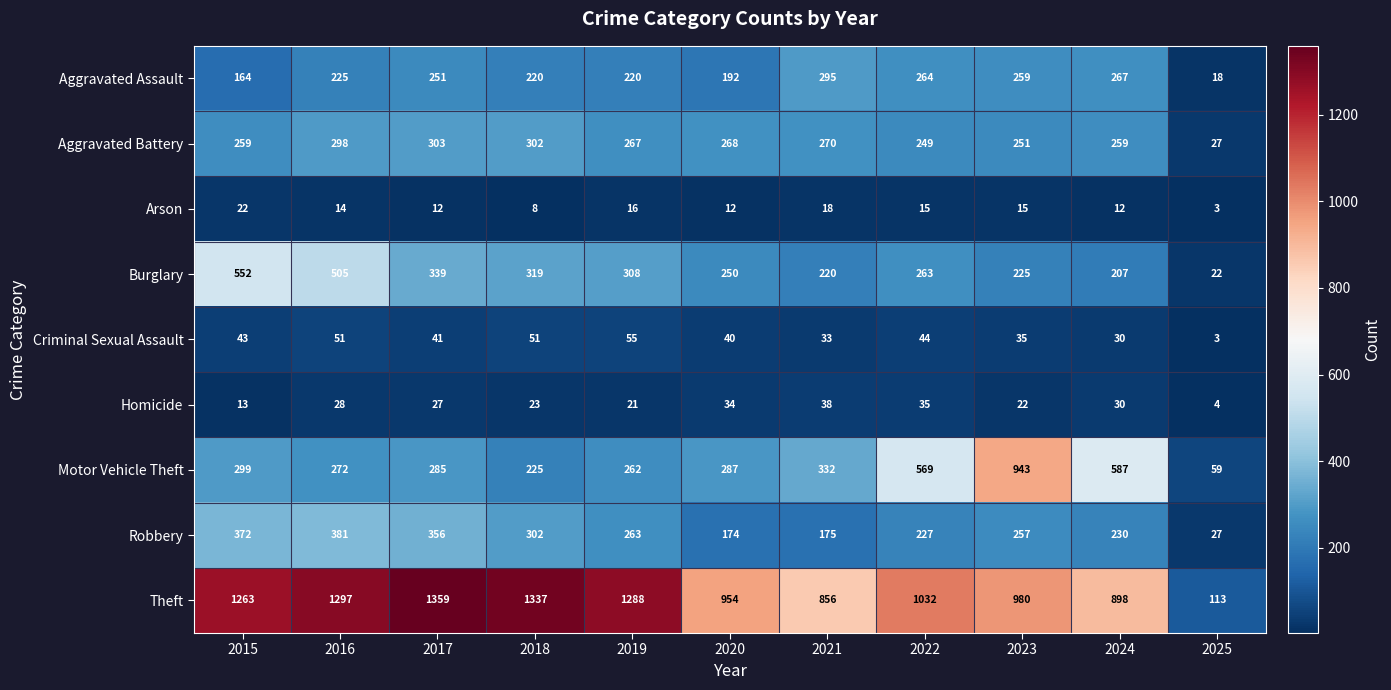

Which series has the largest range (max minus min)?

Theft